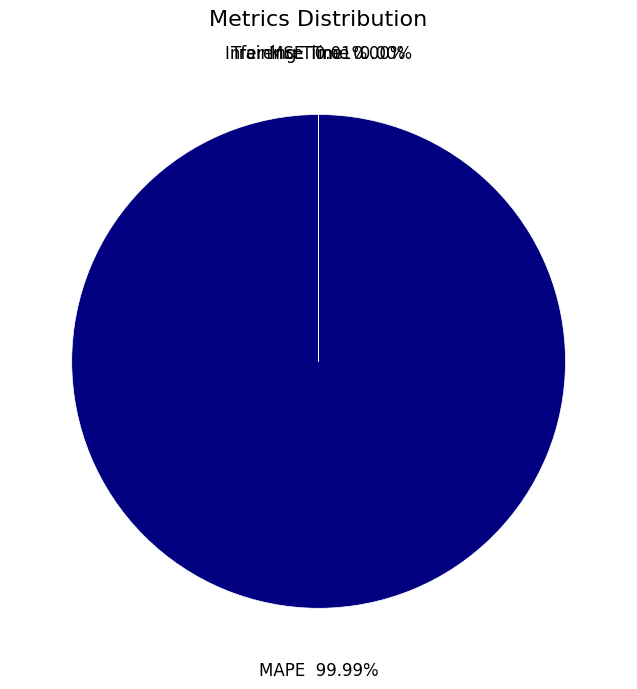

Is there any slice that represents more than half of the pie?

Yes